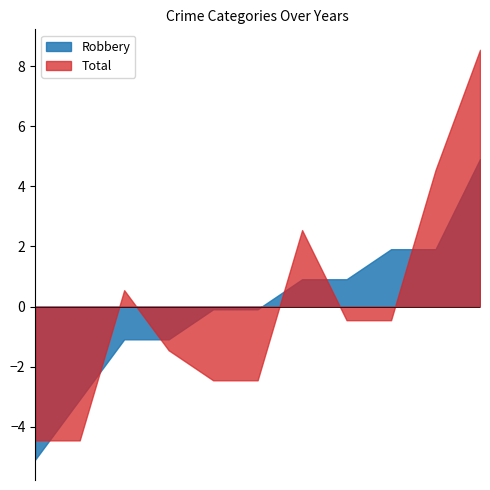

Does the chart have visible grid lines?

No